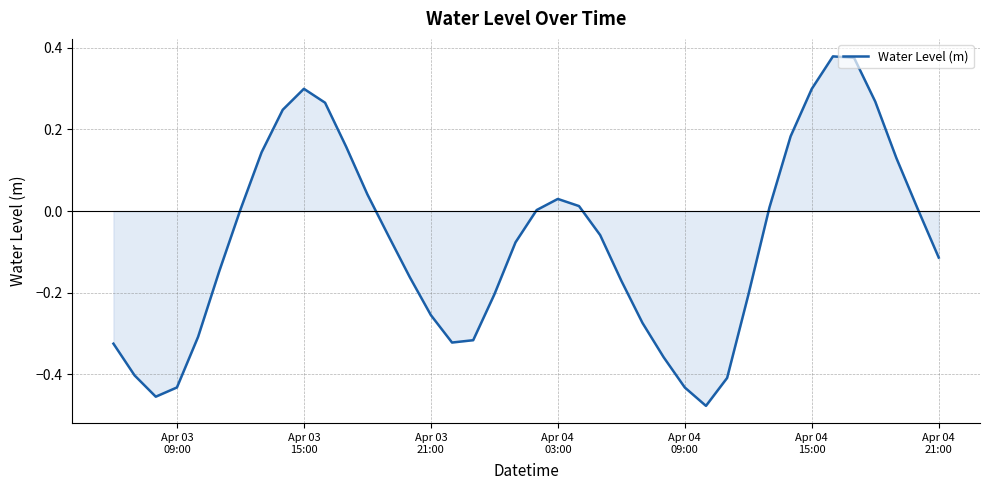

What is the difference between the maximum and minimum values?

0.9